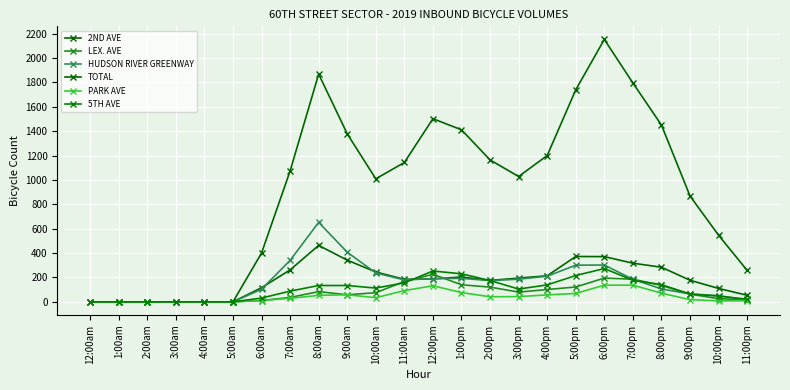

How many lines are shown in the chart?

6